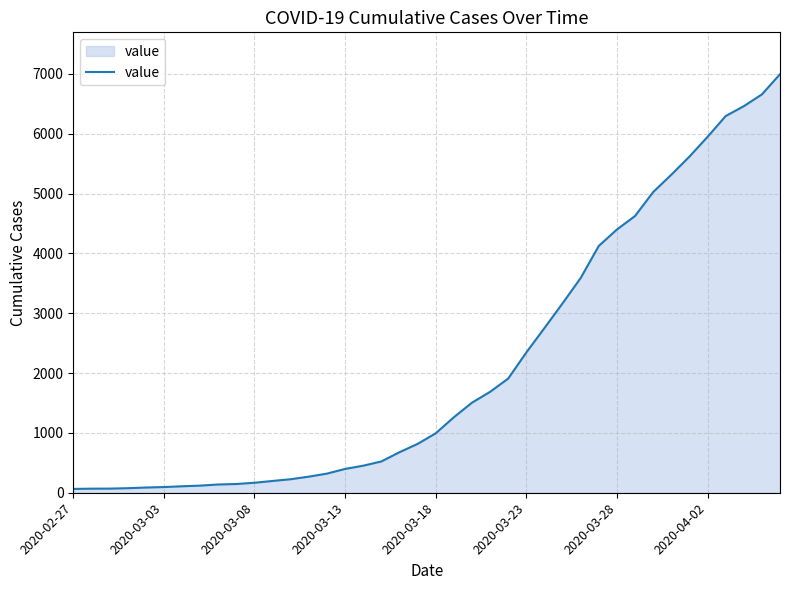

What is the greatest value displayed?

6995